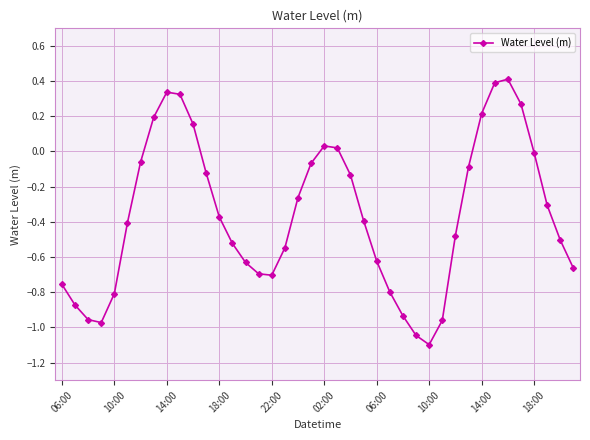

How many series are shown in this chart?

1